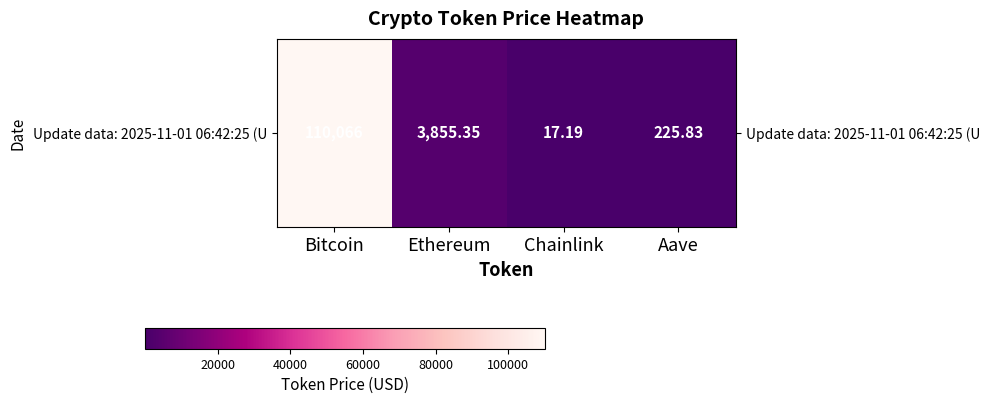

At which category does the chart reach its peak across all series?

Bitcoin